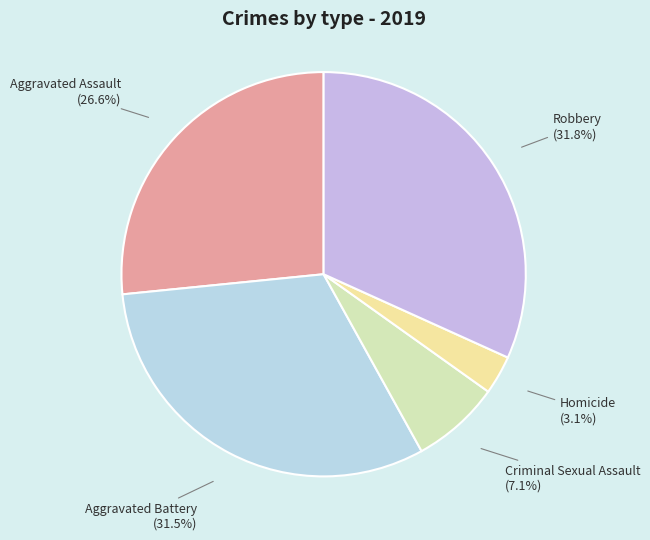

Which has a higher value, Aggravated Battery or Criminal Sexual Assault?

Aggravated Battery